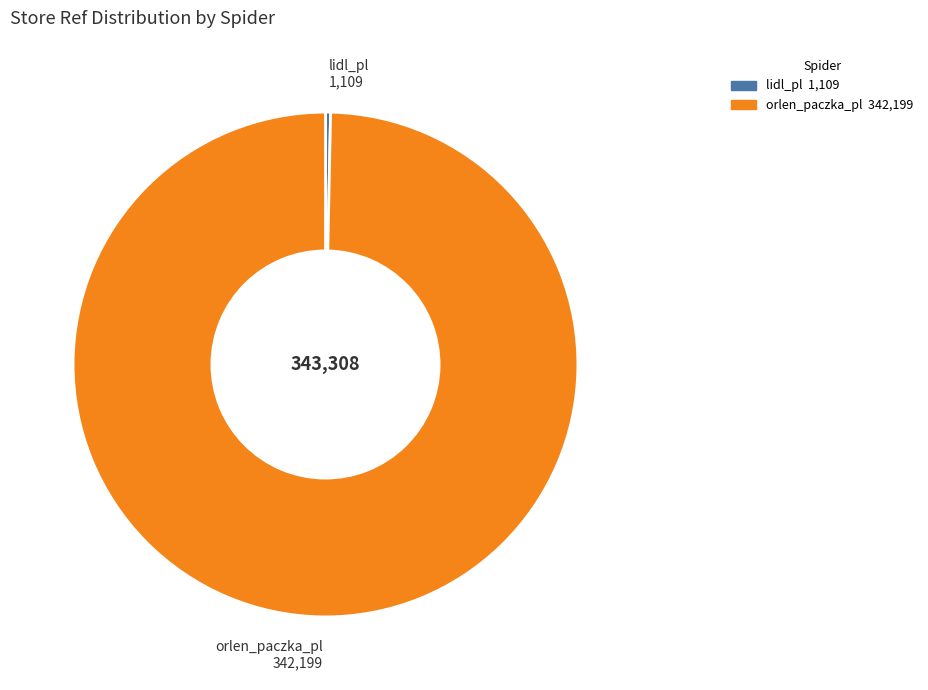

Which has a higher value, lidl_pl or orlen_paczka_pl?

orlen_paczka_pl